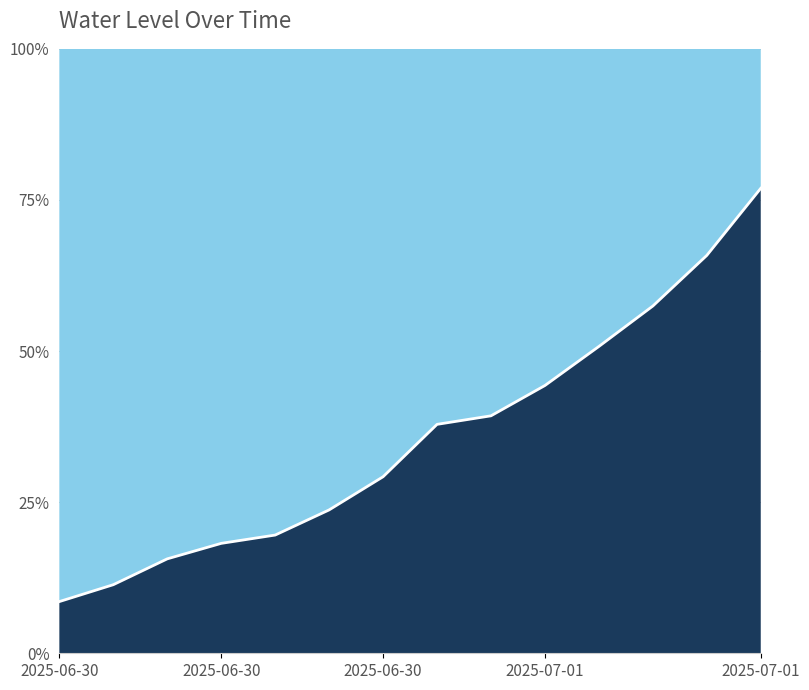

The value at 2025-06-30 is 0.2. True or false?

True